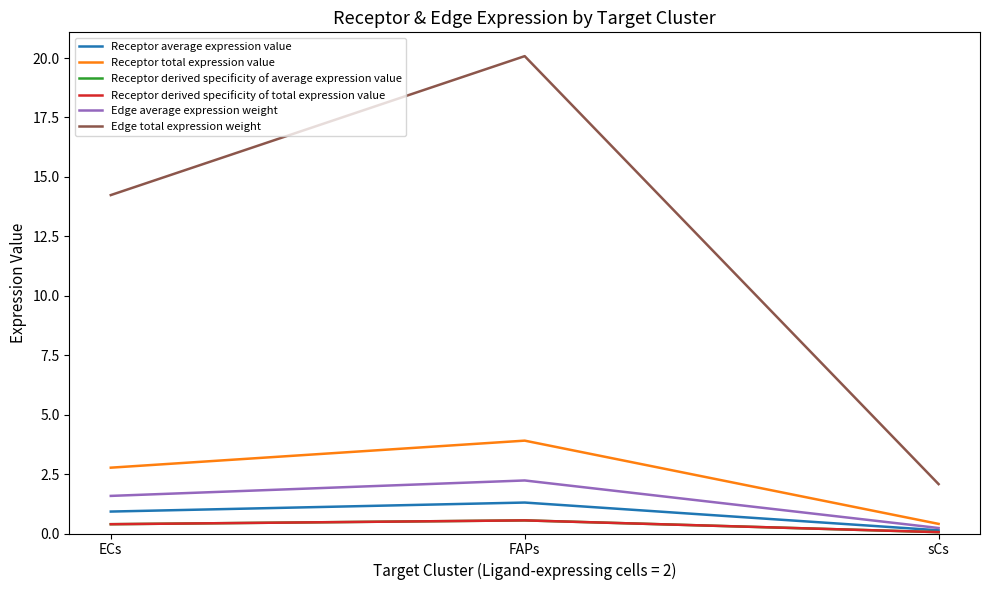

What value does the Receptor average expression value series have at sCs?

0.1